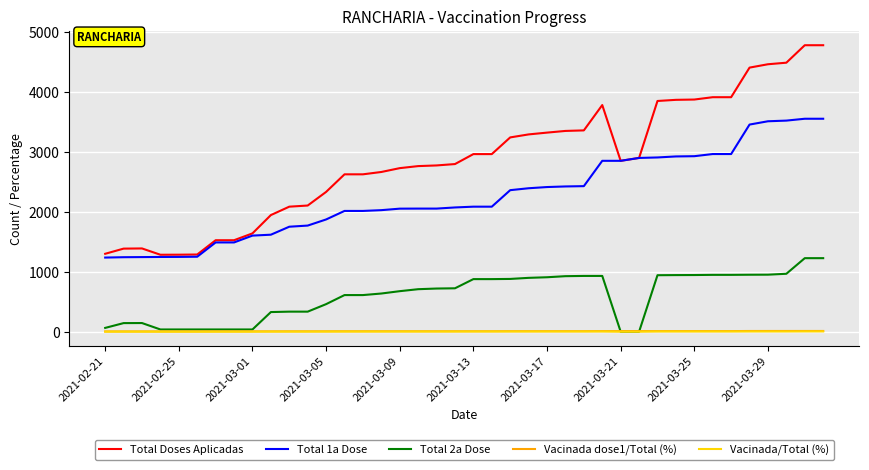

What is the highest value of the Total 2a Dose series?

1225.0